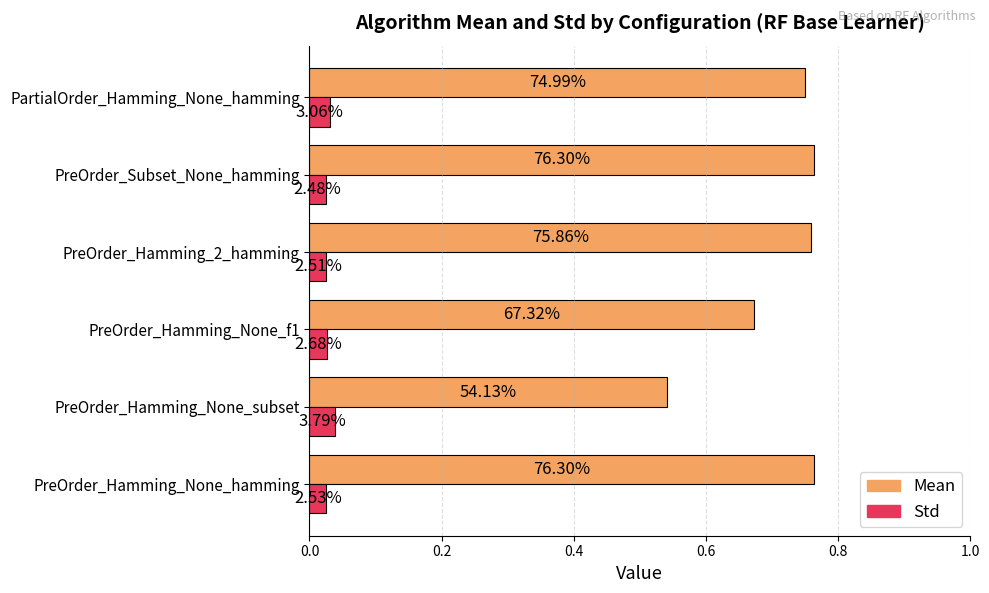

What are all the series names shown in the legend?

Mean, Std